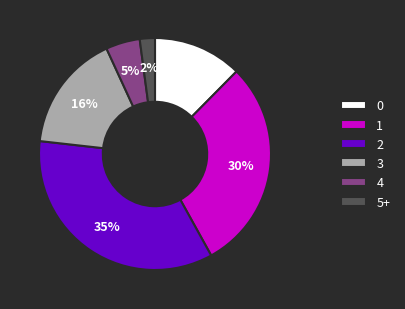

What is the largest slice in the pie chart?

2